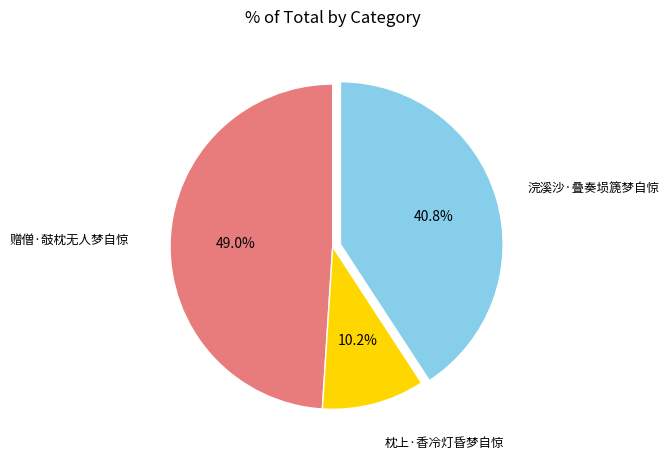

Which slice is the largest?

赠僧·攲枕无人梦自惊